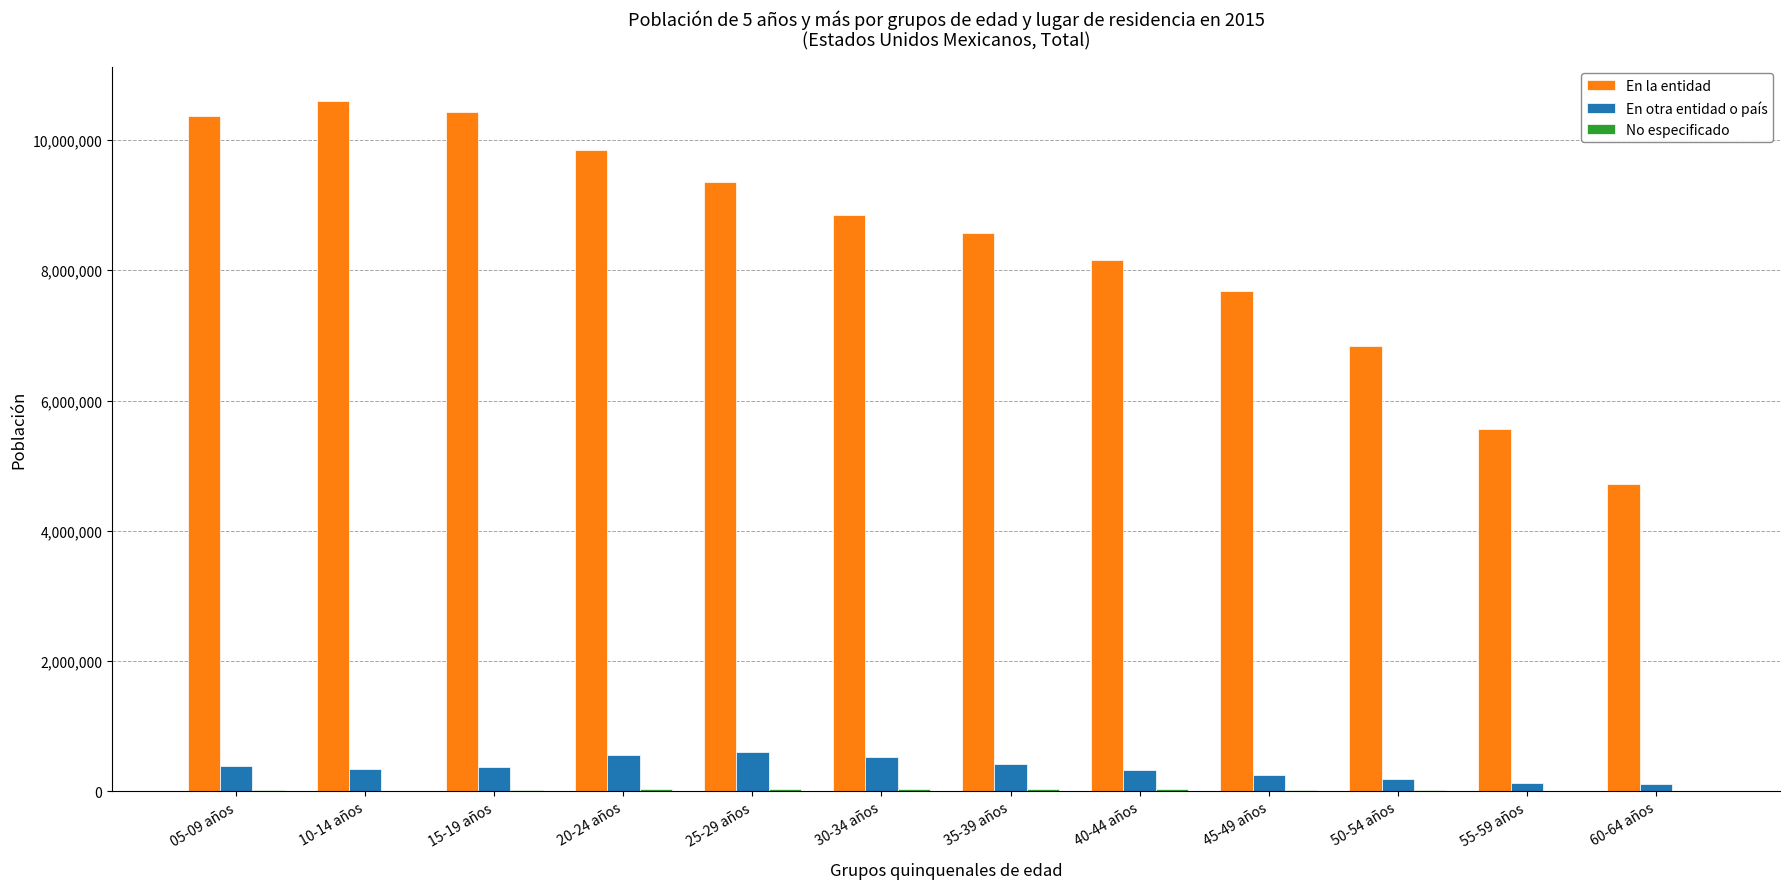

What is the maximum value shown in the chart?

10599657